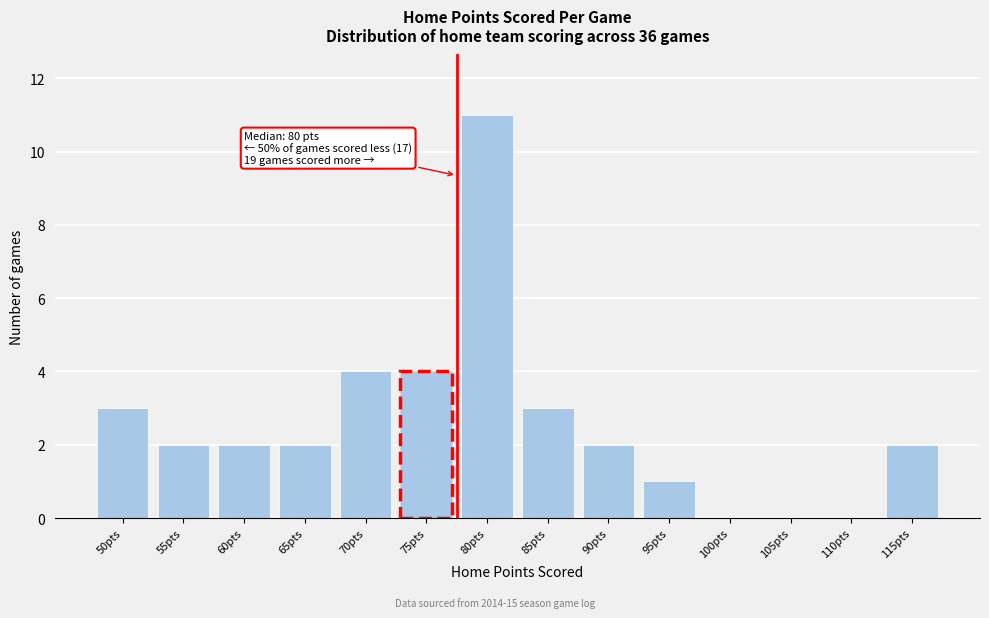

Reading right to left, extract all data points from this chart.

115pts=2	110pts=0	105pts=0	100pts=0	95pts=1	90pts=2	85pts=3	80pts=11	75pts=4	70pts=4	65pts=2	60pts=2	55pts=2	50pts=3